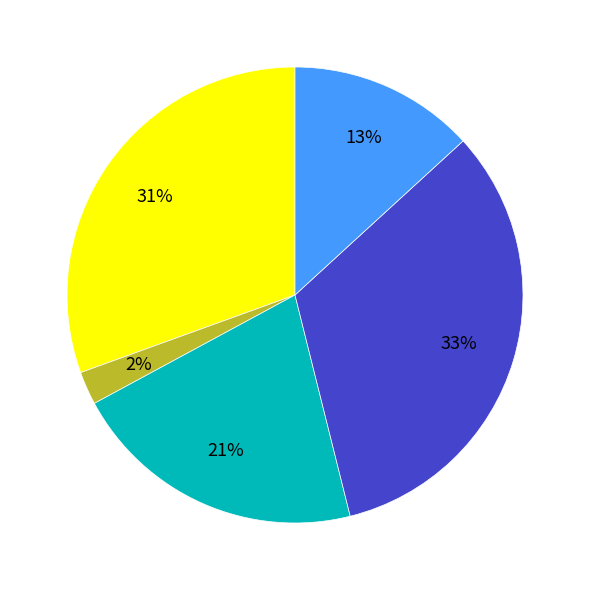

Is there a majority slice in this chart?

No